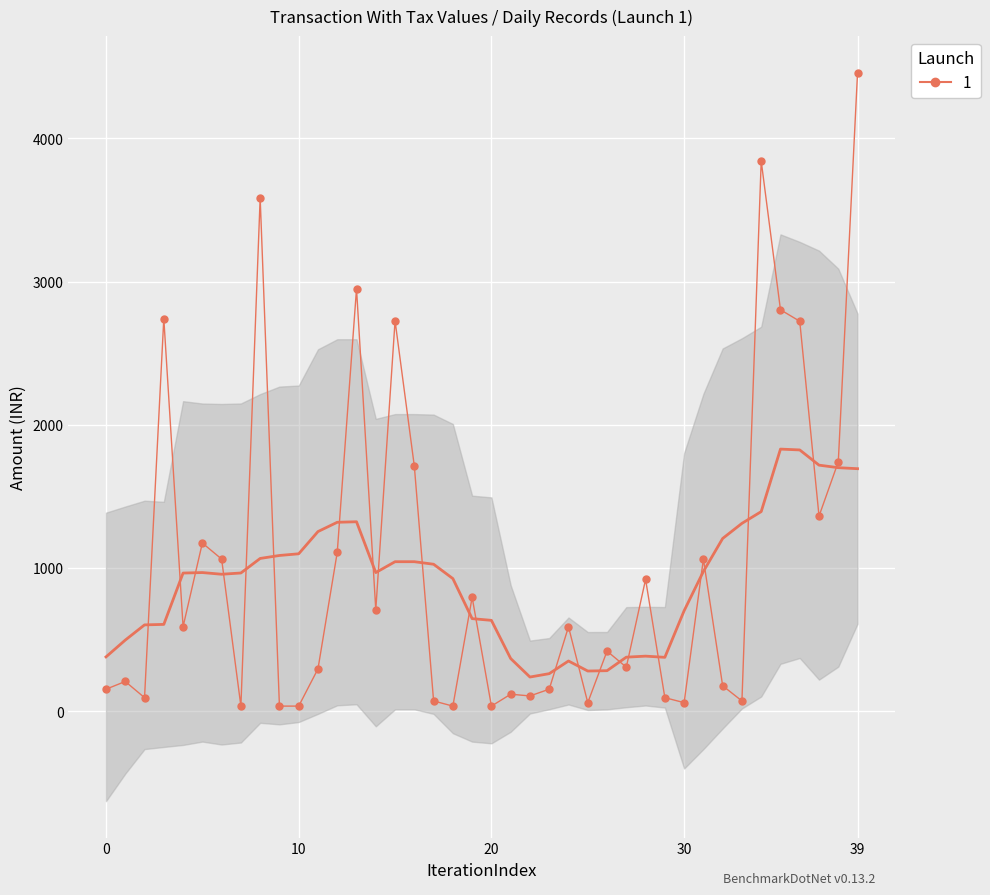

What is the change in value from 24 to 30?

-530